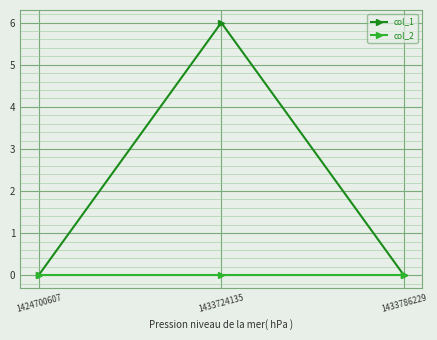

Reading left to right, what are all the values shown in this chart?

col_1: 0	6	0
col_2: 0	0	0